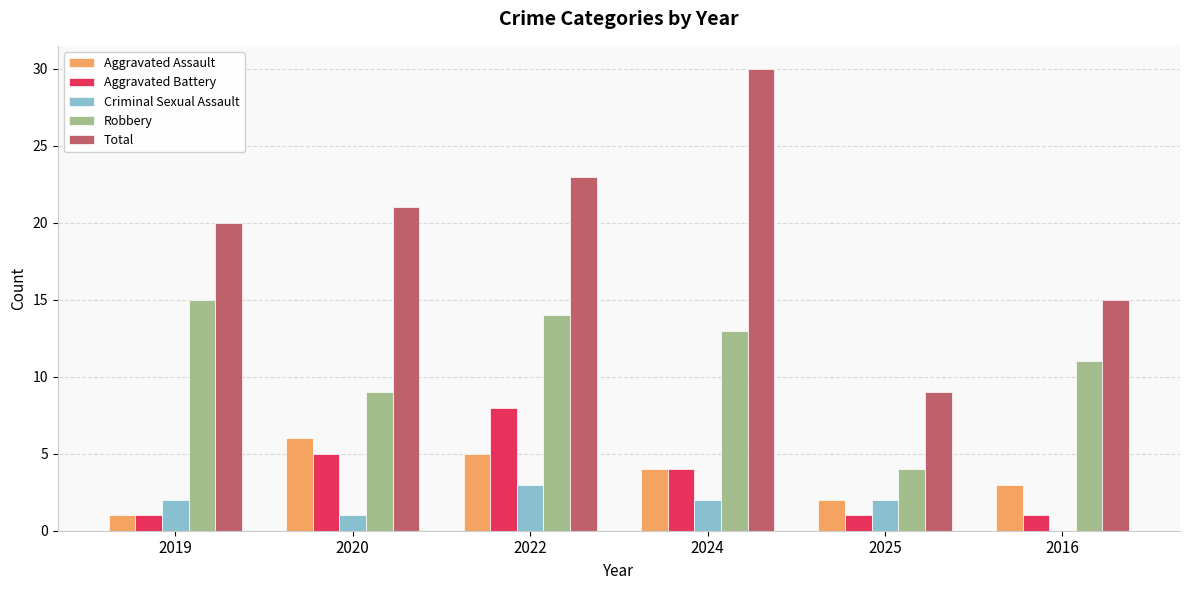

What is the total value across all series at 2025?

18